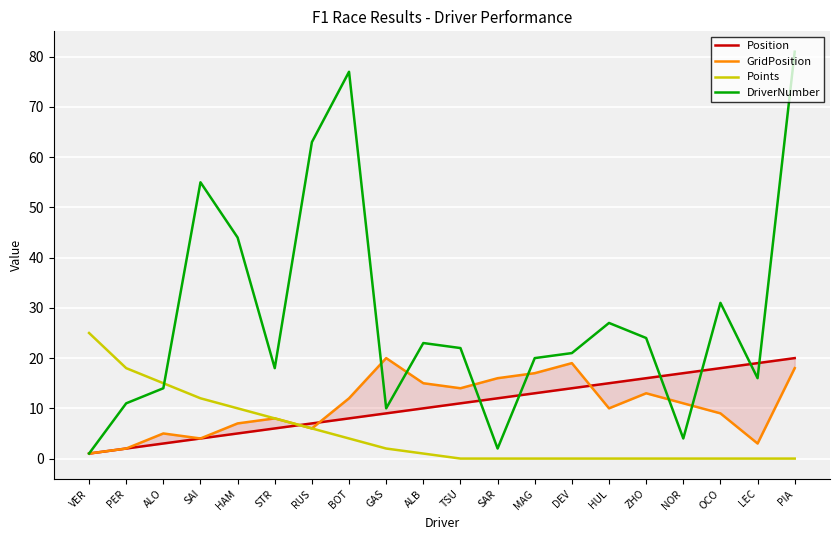

What are all the series names shown in the legend?

Position, GridPosition, Points, DriverNumber